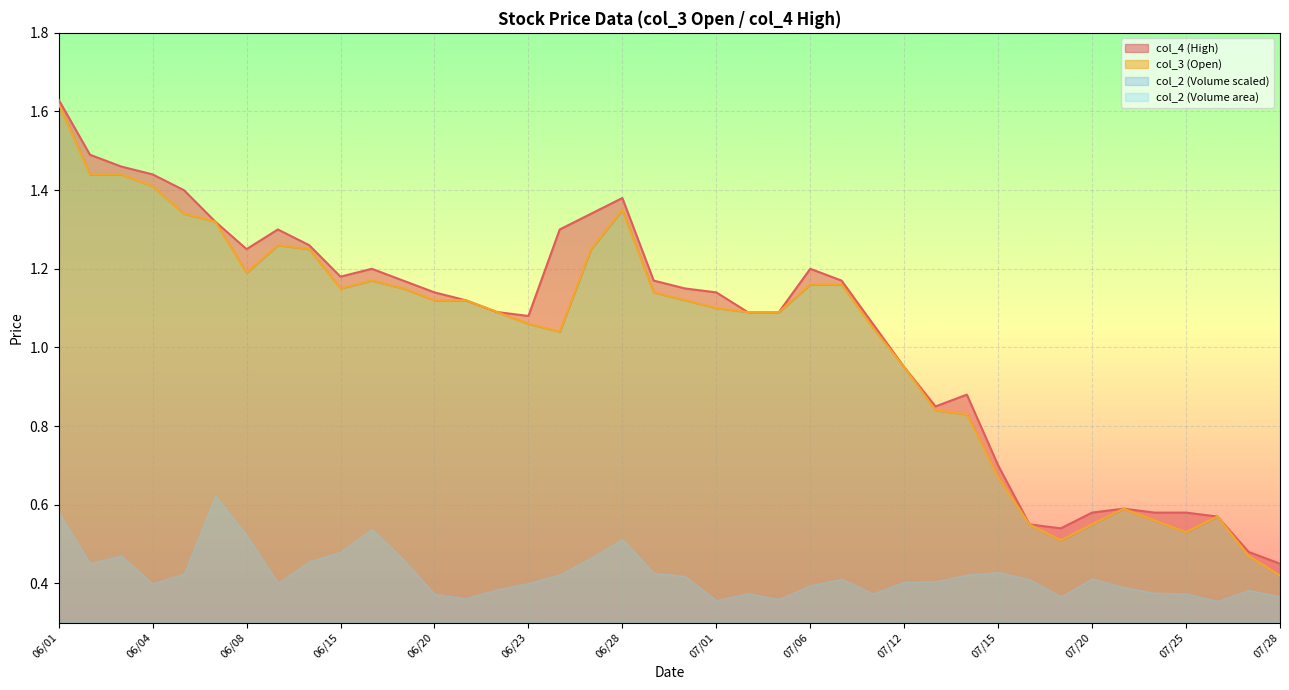

What is the total value across all series at 06/20?

2.3